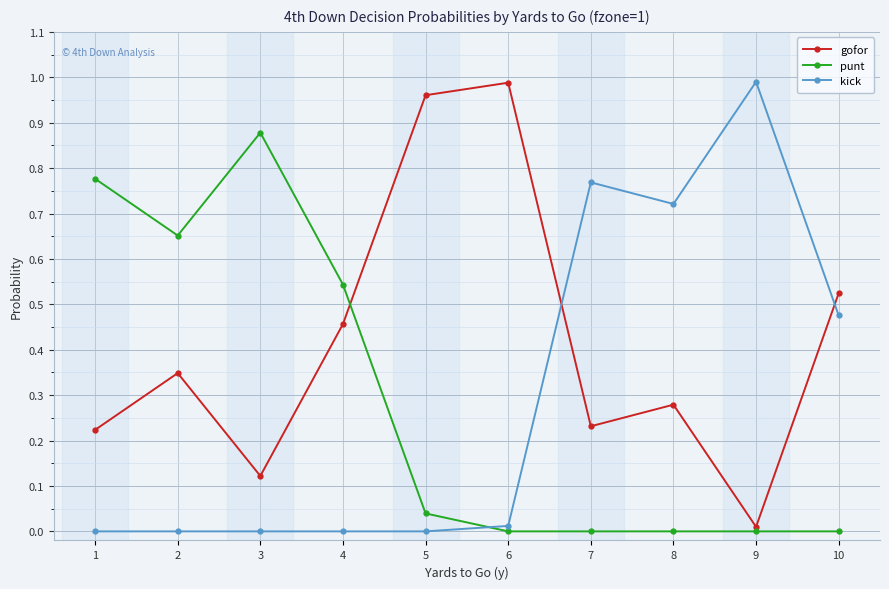

At which label does kick reach its peak?

9